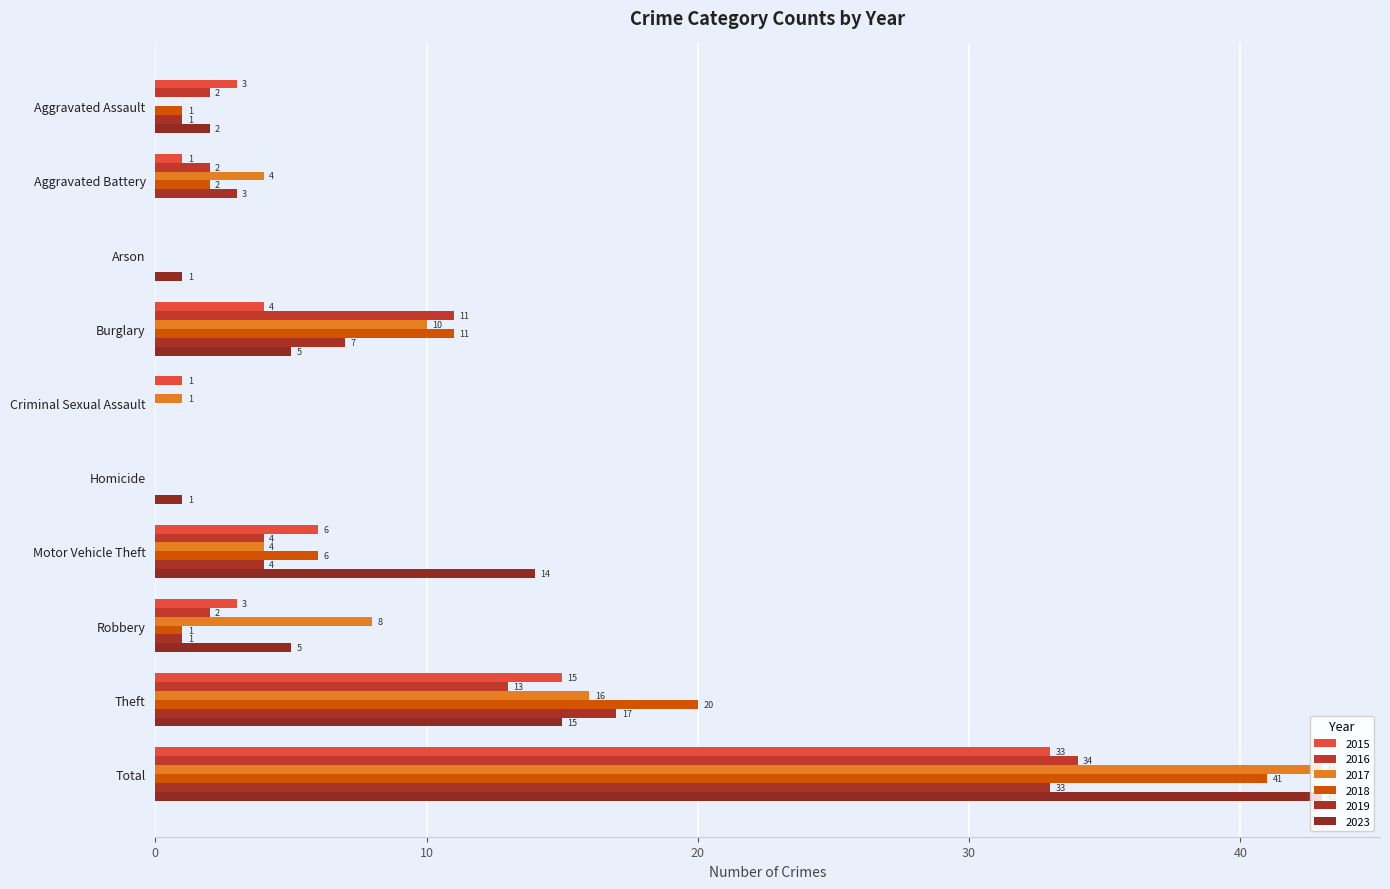

How many positive values does the 2019 series have?

7